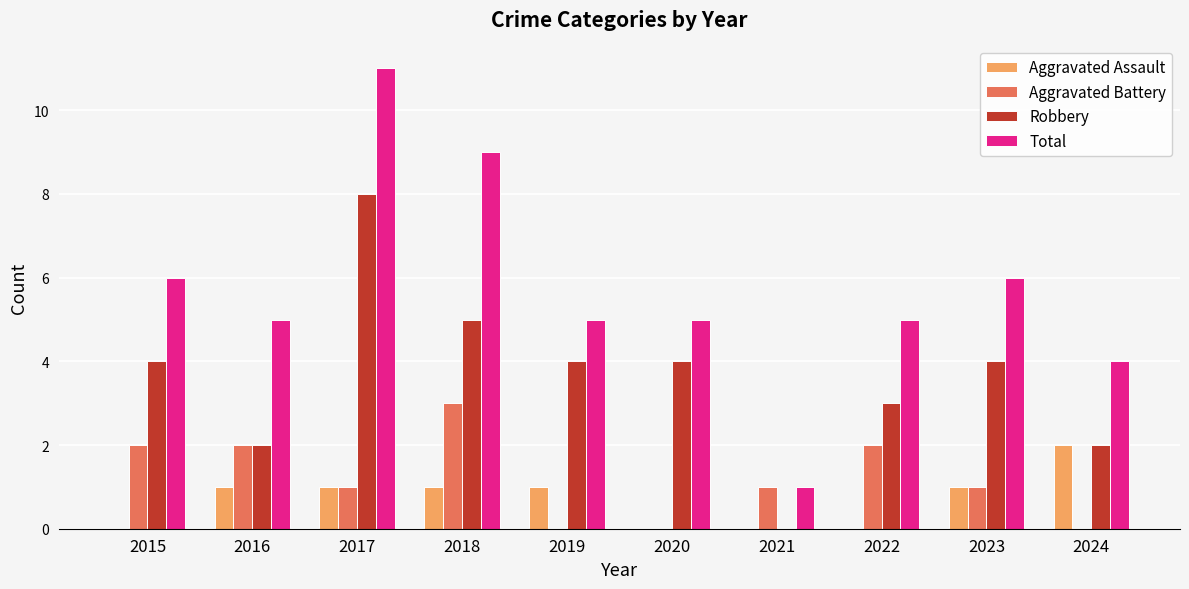

At which category is the sum across all series the highest?

2017